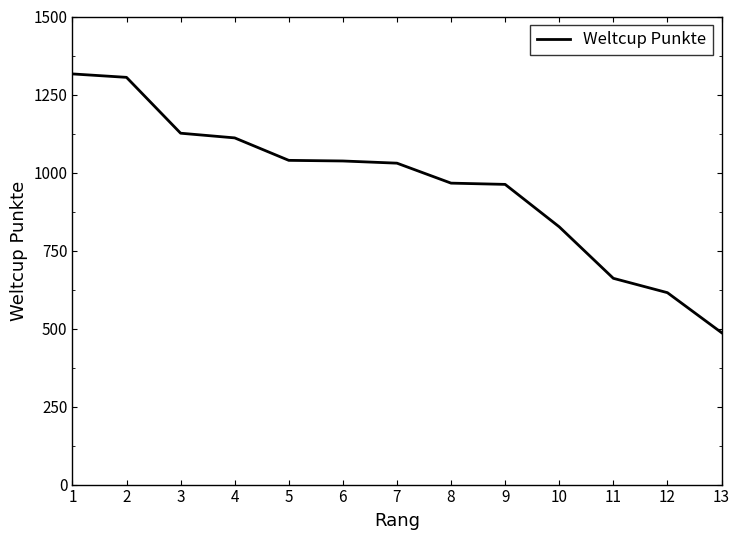

Which has a higher value, 5 or 12?

5